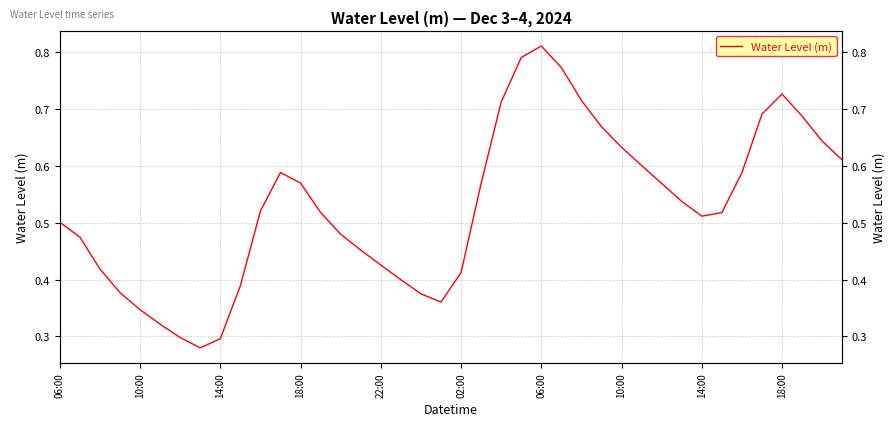

How many interior local valleys (lower than both neighbors) does the data have?

3